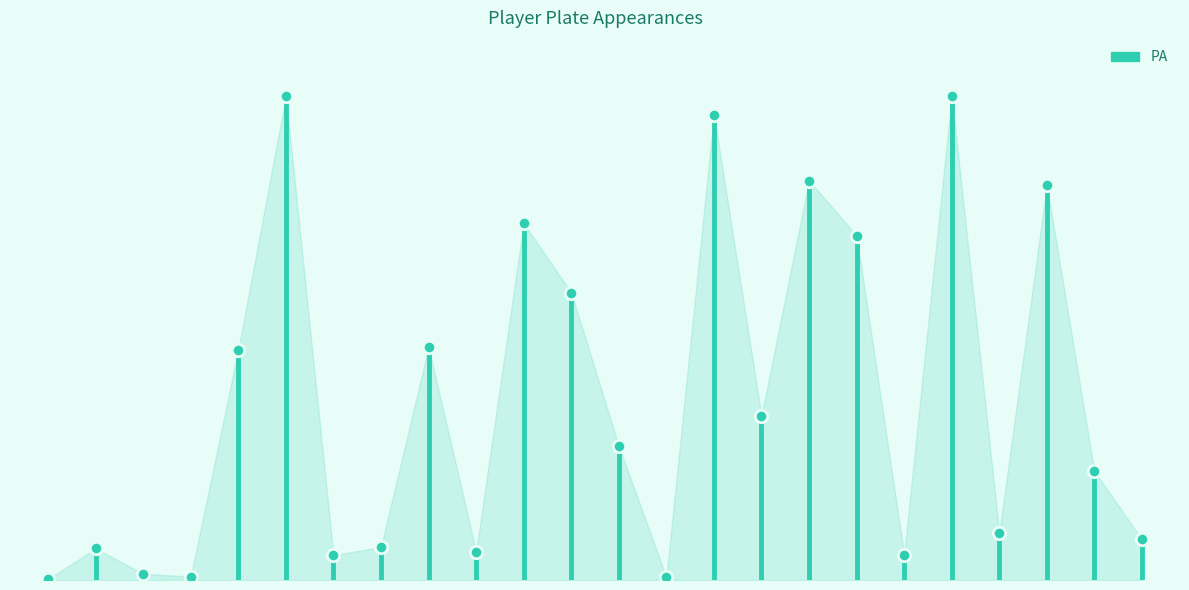

Between 23 and 7, which is larger?

23